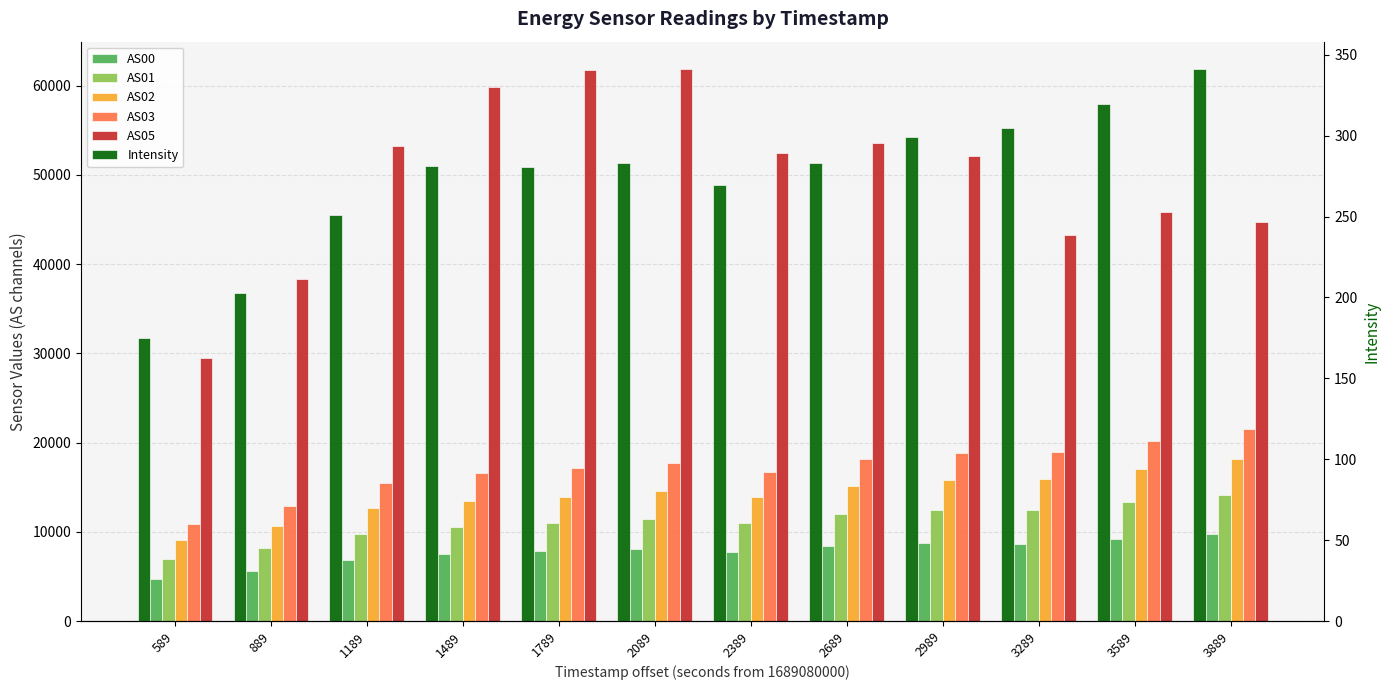

How many values in the Intensity series exceed 282?

6